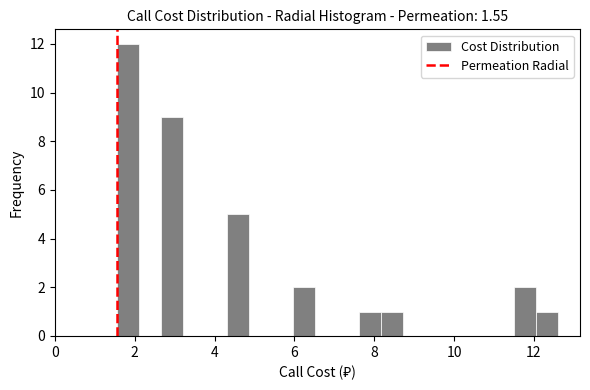

Read against the x-axis, roughly where is the centre of the tallest bar?

1.8